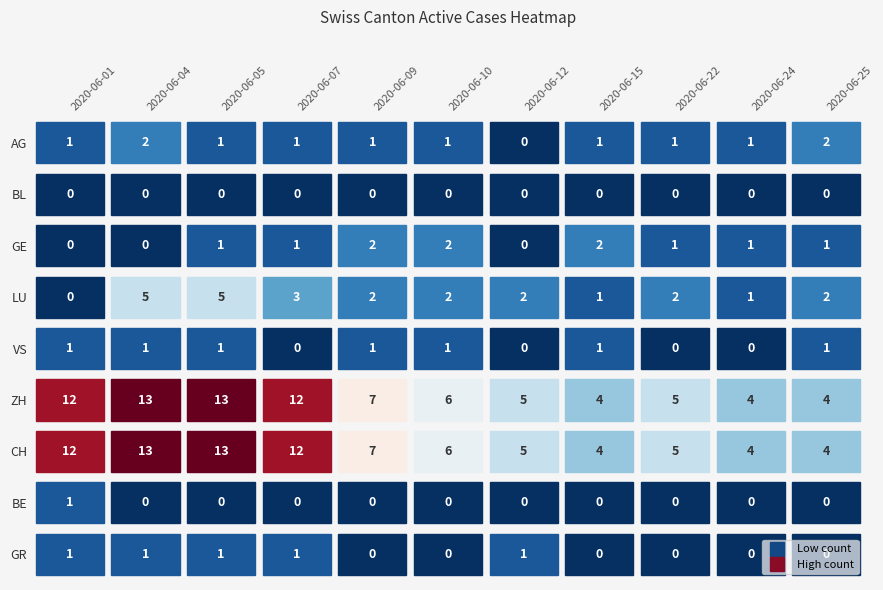

Which series changed the most between 2020-06-04 and 2020-06-07?

LU